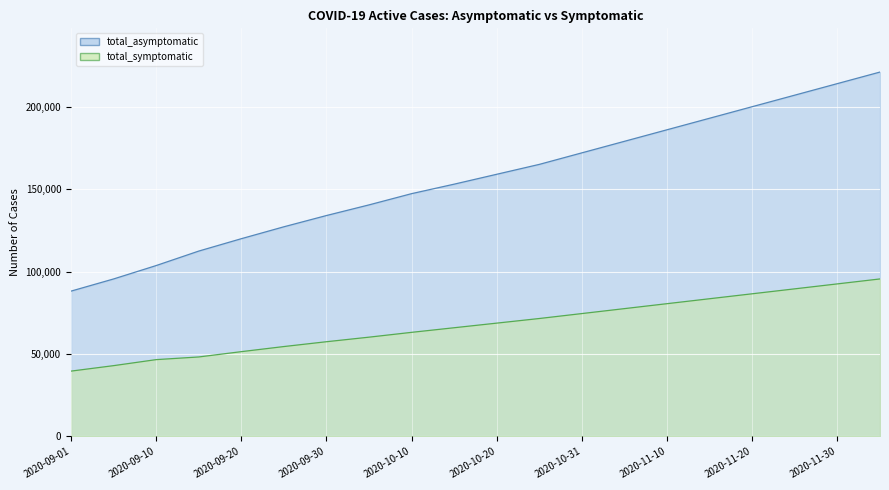

How many values in the total_asymptomatic series exceed 159000?

9